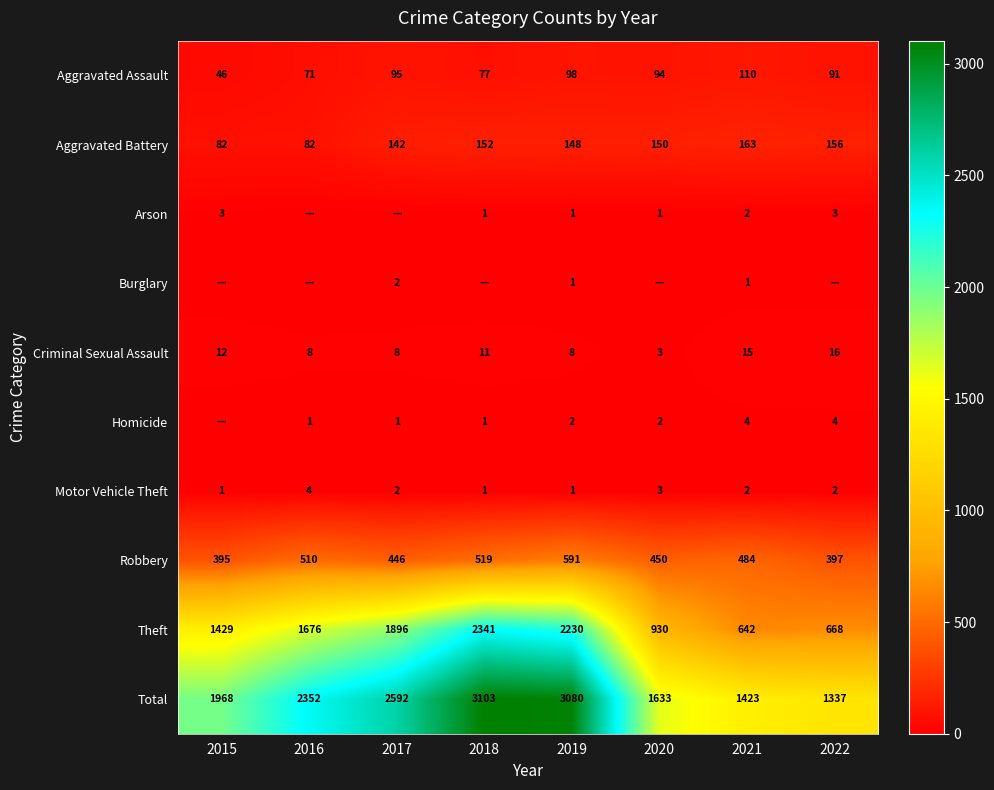

What is the maximum value for Aggravated Battery?

163